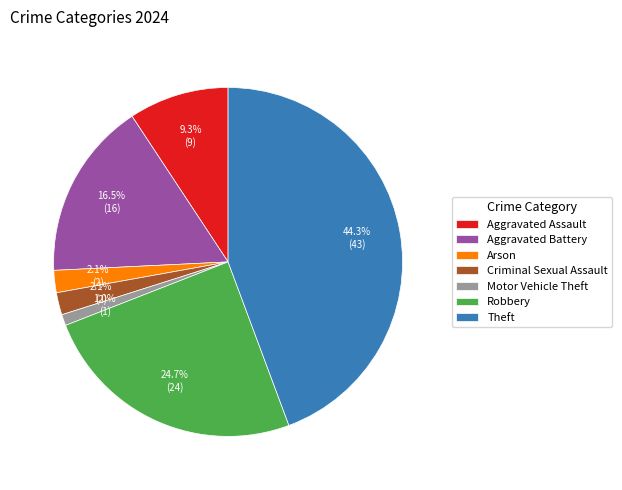

How many slices are in this pie chart?

7